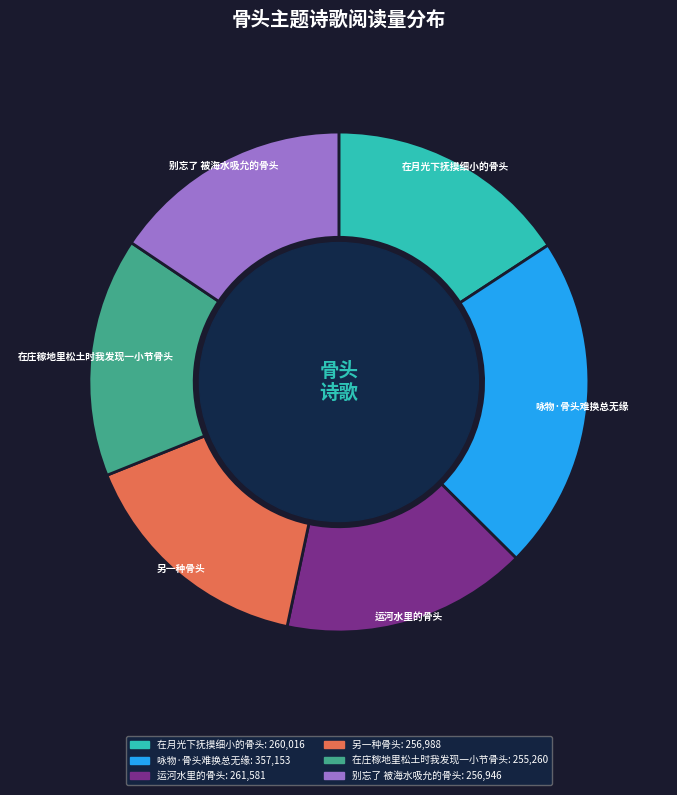

Is the sum of 别忘了 被海水吸允的骨头 and 另一种骨头 greater than half?

No